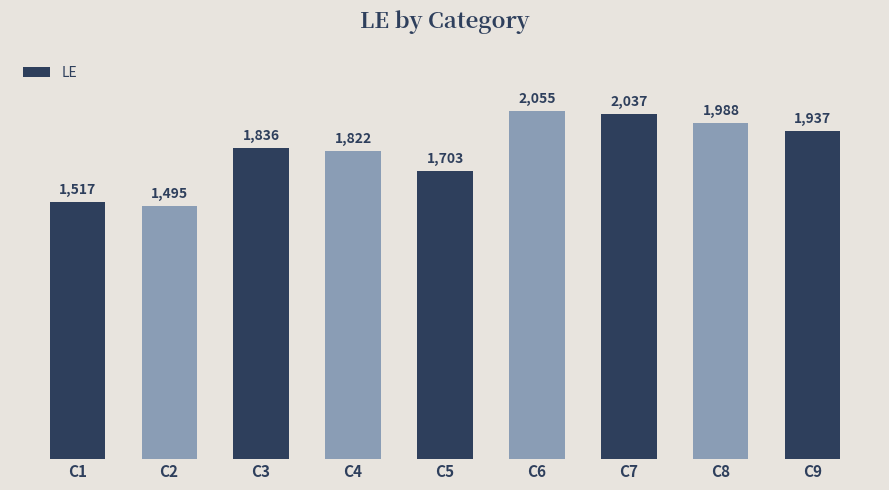

The chart shows a value of 1703 at C5. True or false?

True